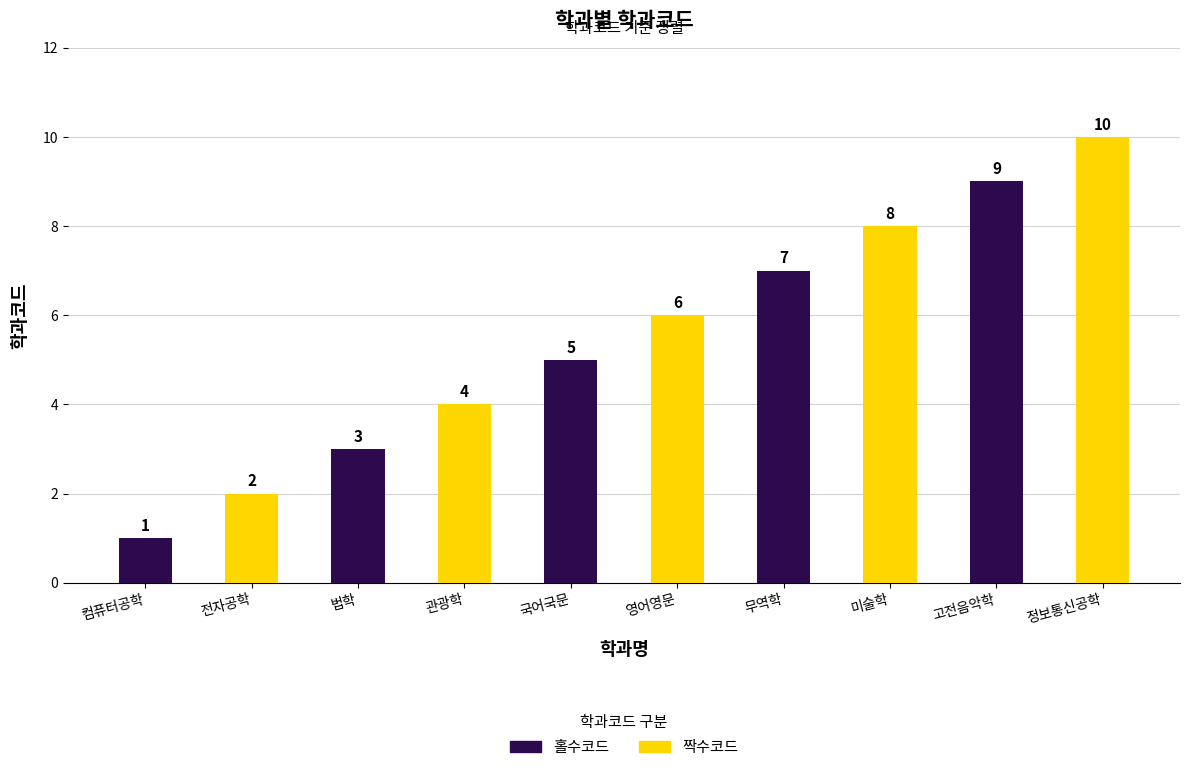

What is the minimum value for 홀수코드?

1